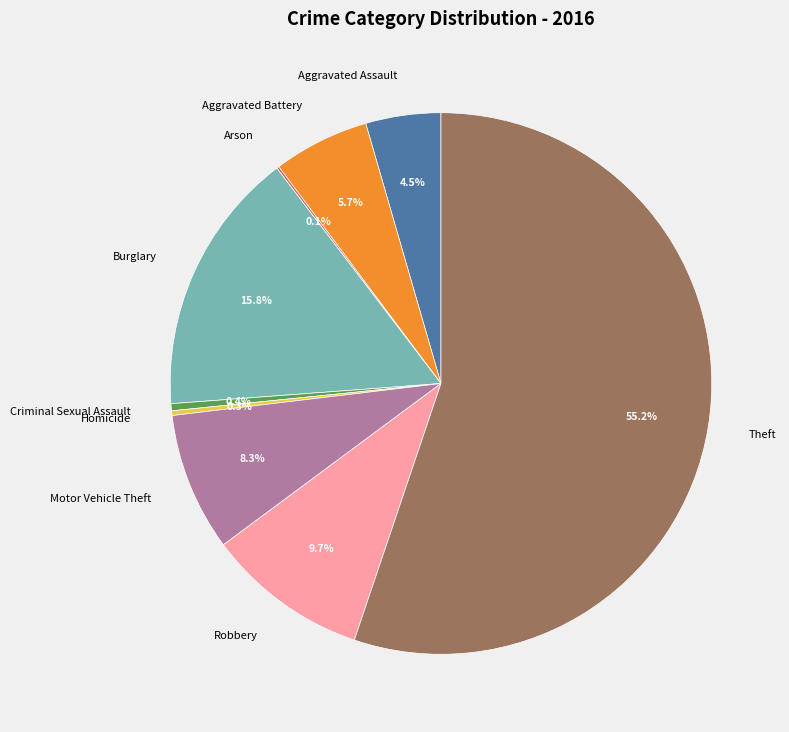

Is it true that Burglary is 16% of the pie?

True